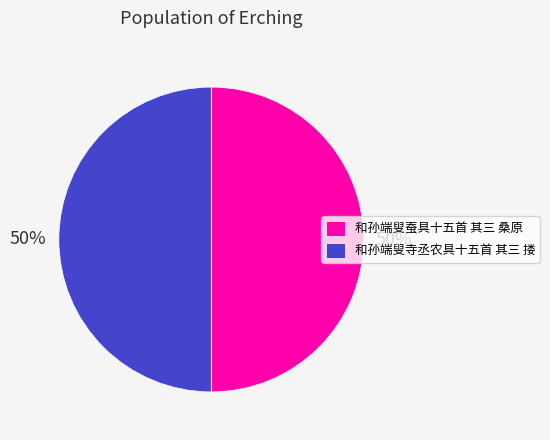

To the nearest percent, what percentage of the pie is 和孙端叟蚕具十五首 其三 桑原?

50%